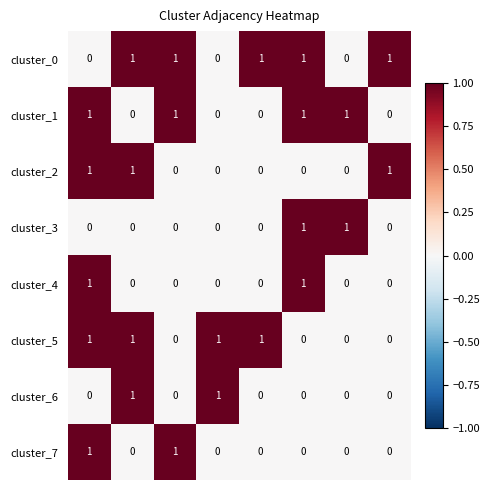

How many categories are shown in the chart?

8